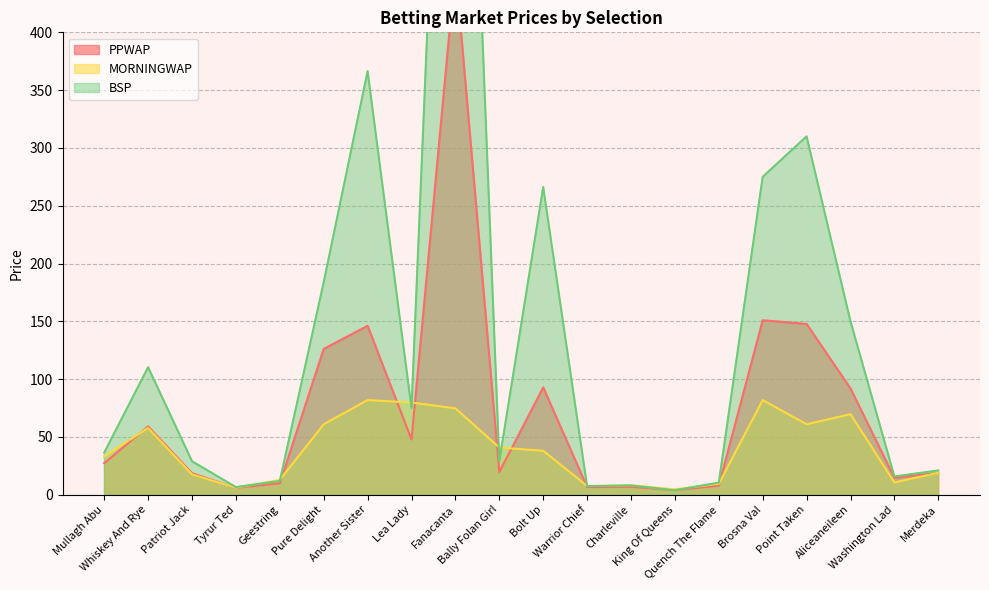

After their last crossing, which series has the higher values: MORNINGWAP or BSP?

BSP